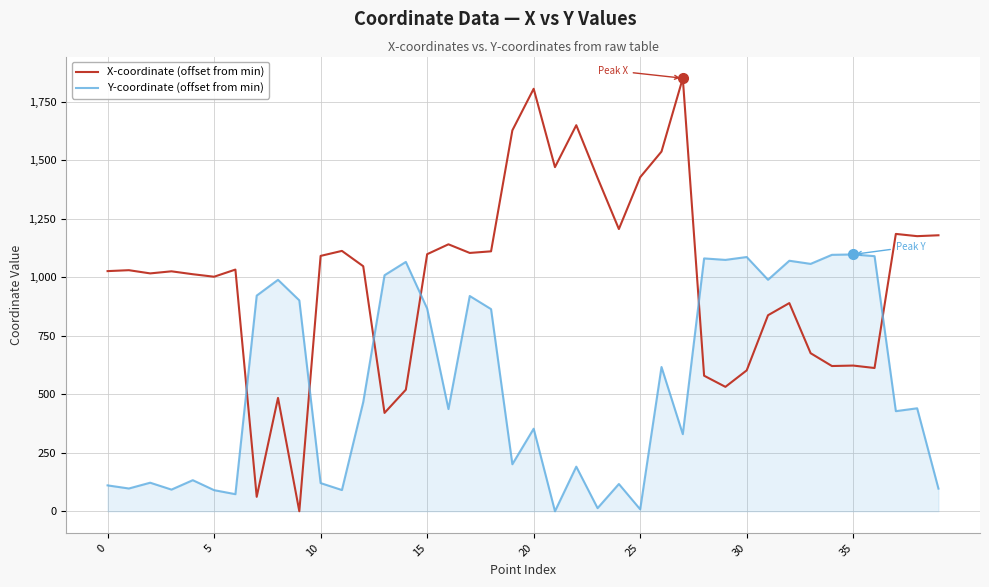

What is the greatest value displayed?

1851.2